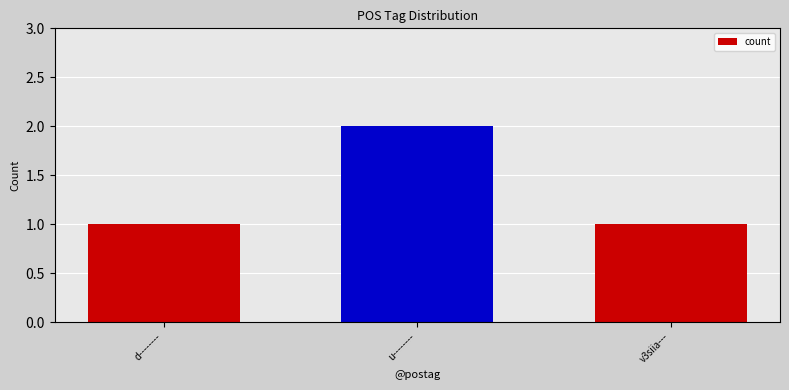

The chart shows a value of 2 at u--------. True or false?

True